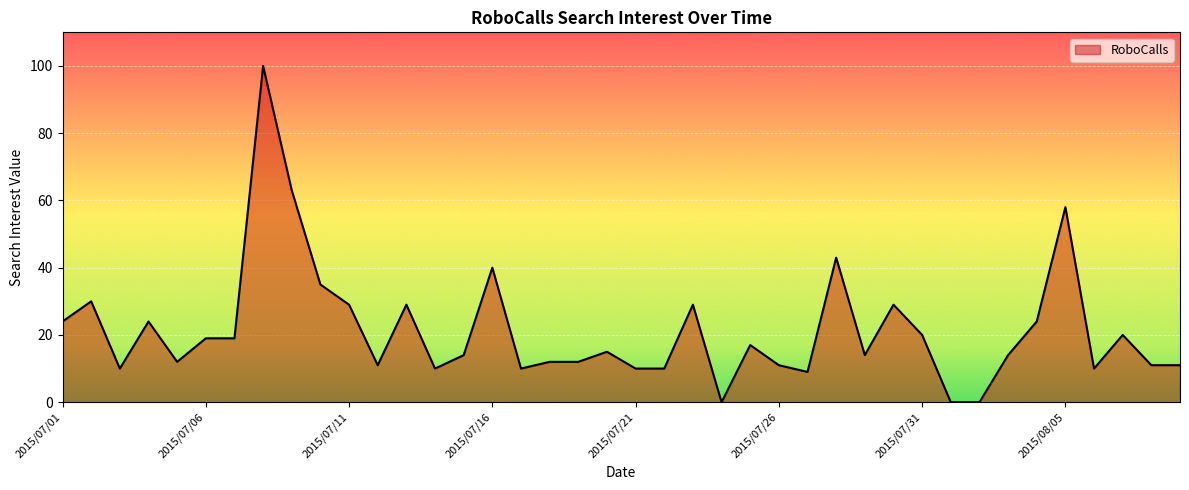

What is the difference between the maximum and minimum values?

100